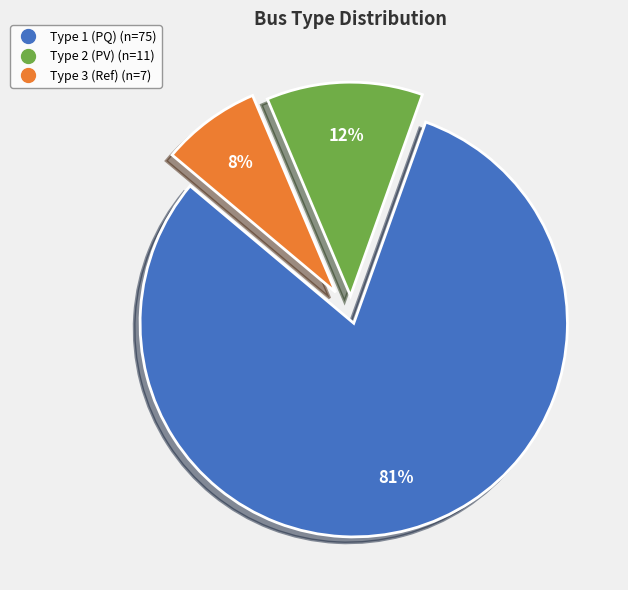

How many segments does this pie chart have?

3